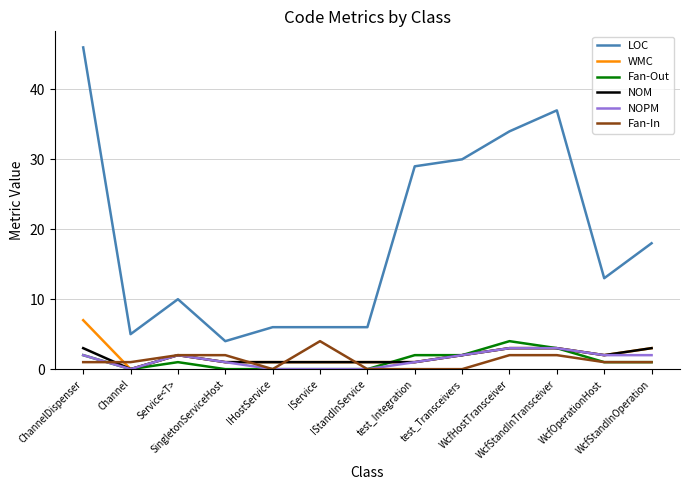

Which series has the widest spread of values?

LOC